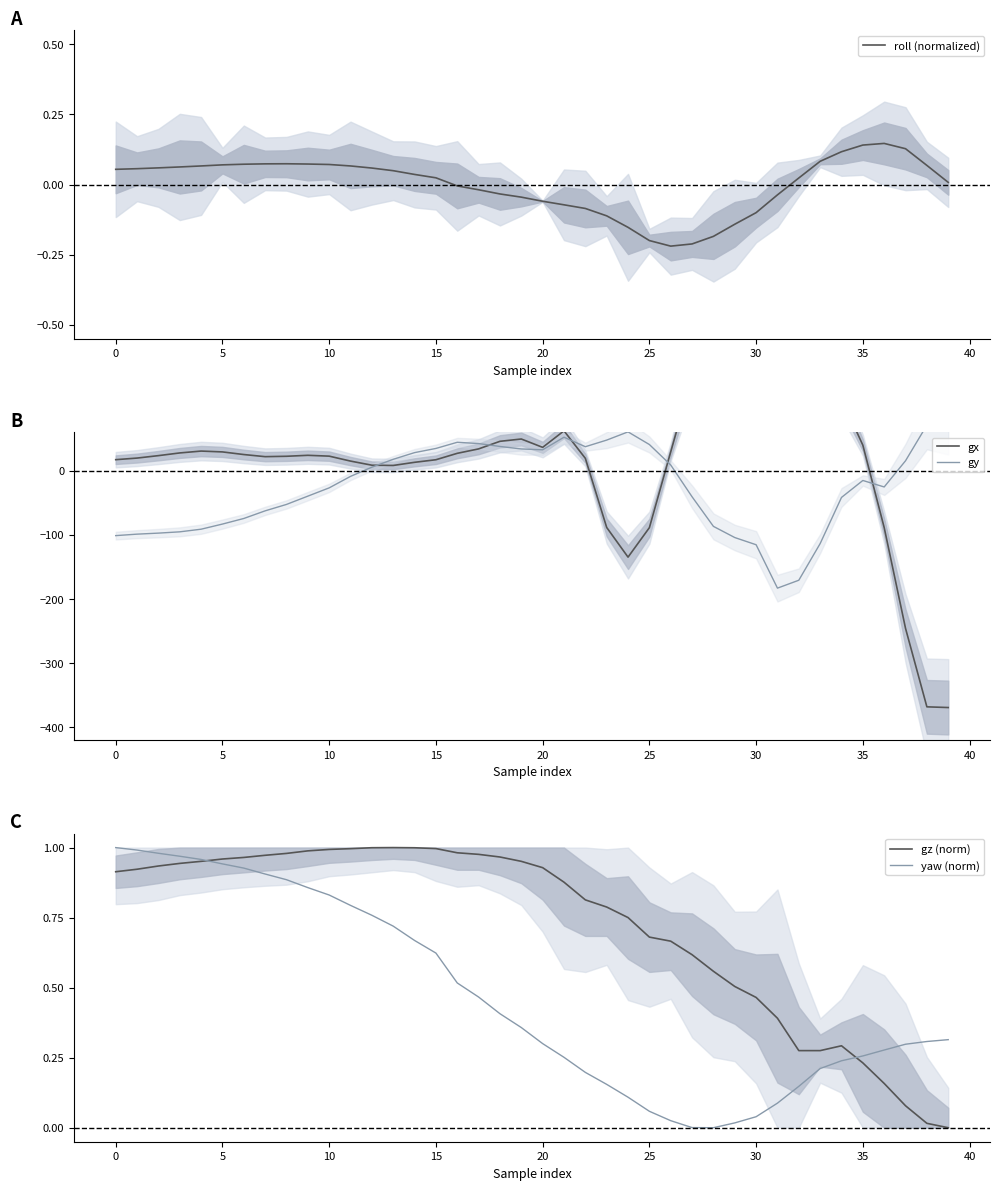

The value of roll (normalized) at 20 is -0.0. True or false?

False